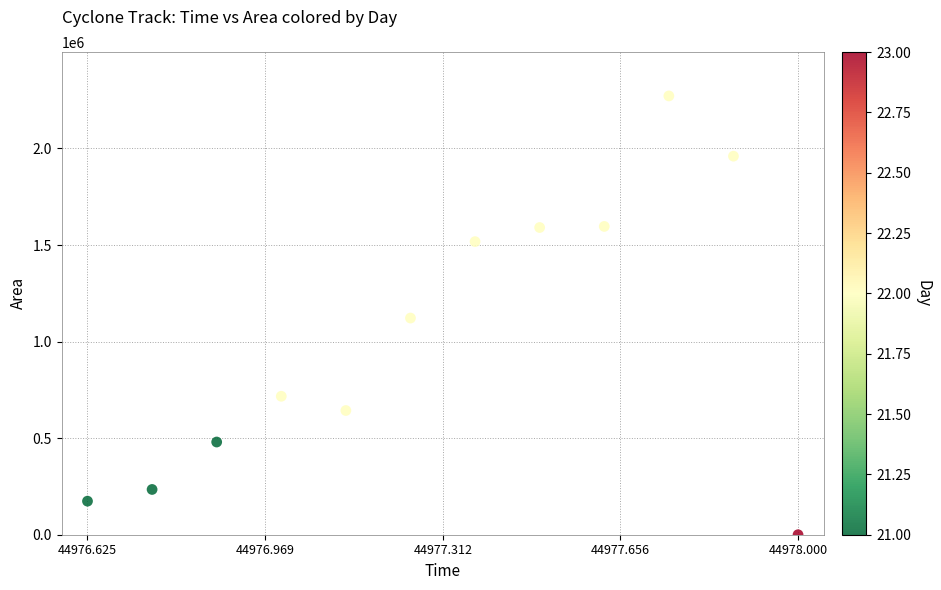

What is the range of Y values (max minus min)?

2271875